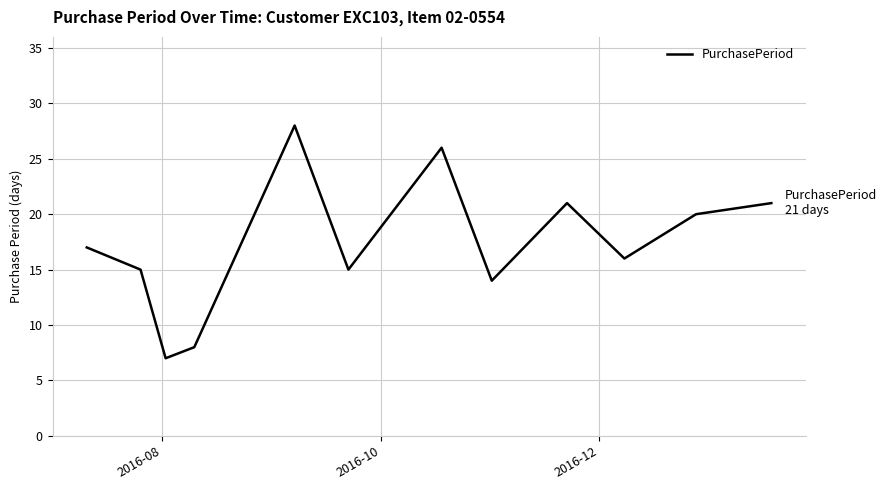

What is the maximum value shown in the chart?

28